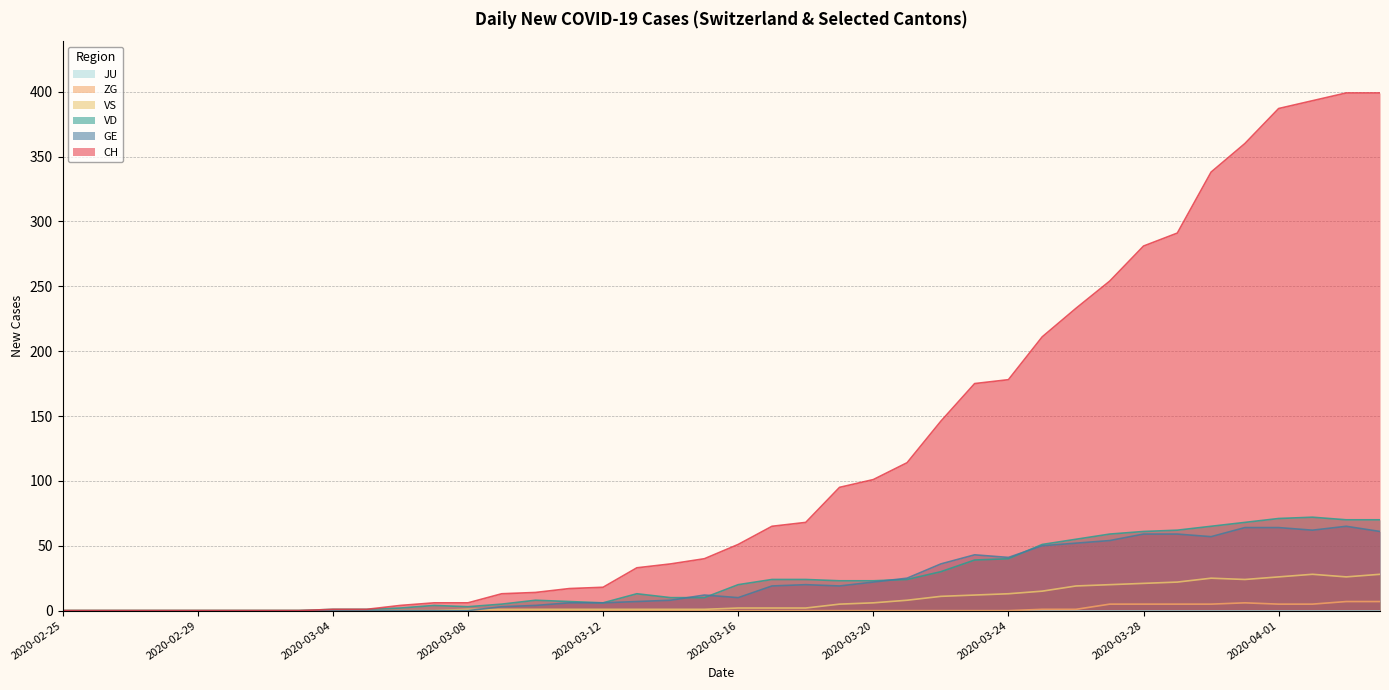

True or false: VS has more than 1 points higher than both neighbors.

True